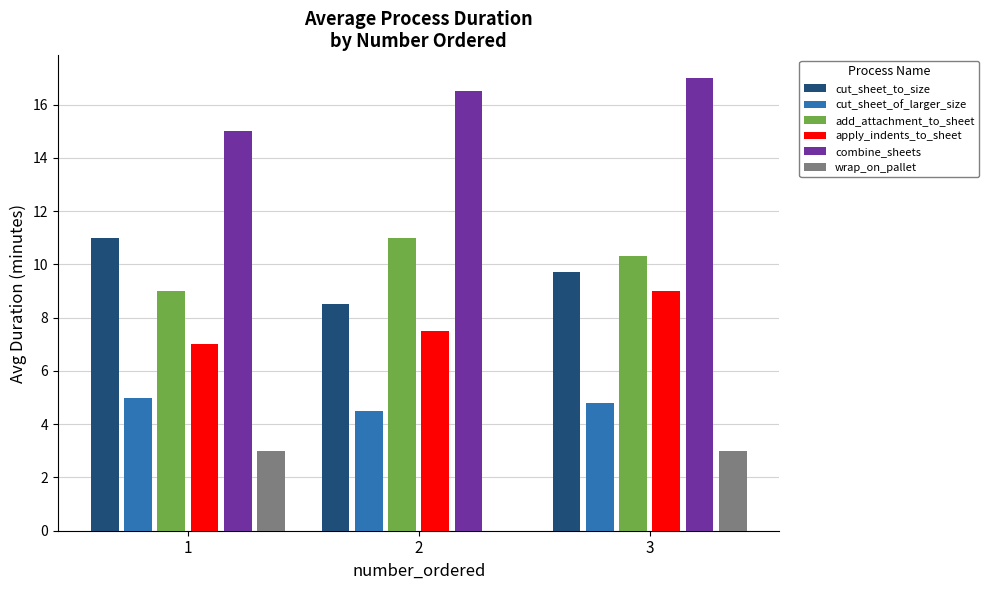

At which label is wrap_on_pallet closest to 1?

2